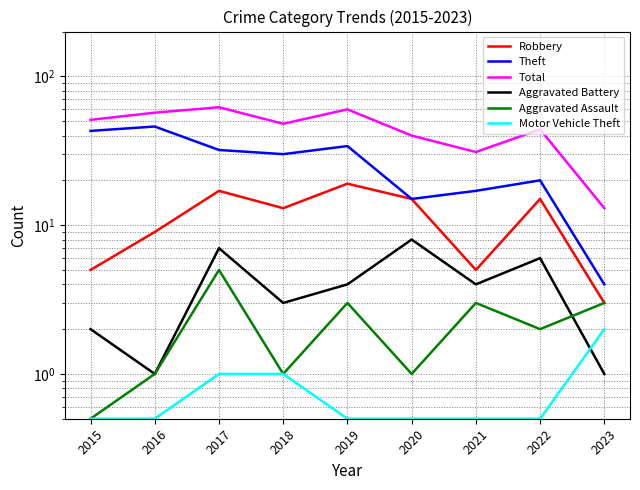

True or false: Motor Vehicle Theft and Robbery intersect in this chart.

False